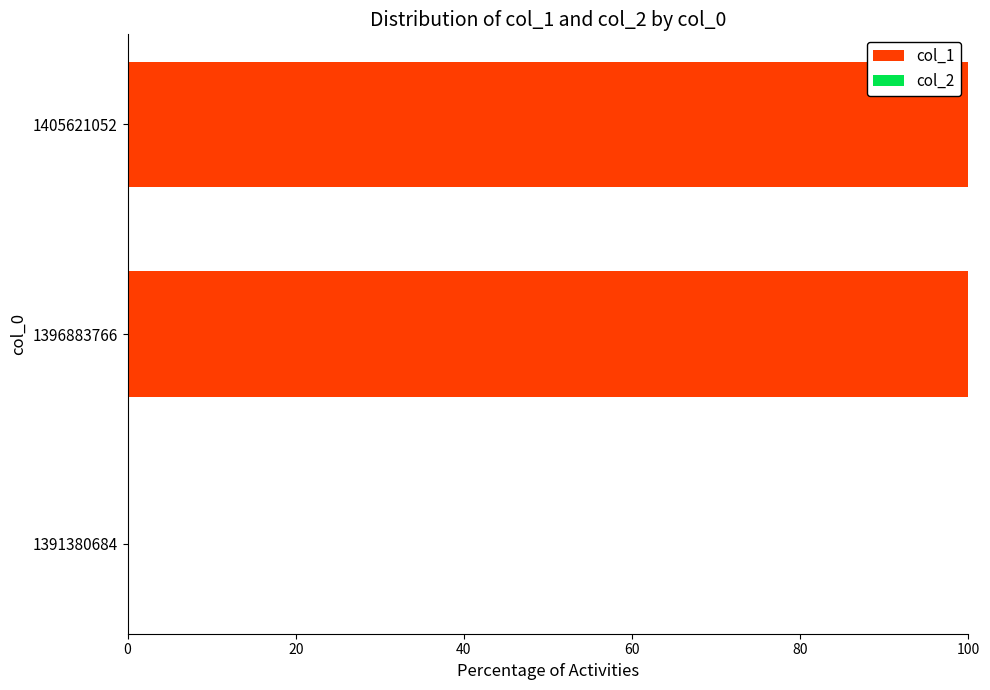

Between 1391380684 and 1405621052, which is larger?

1405621052